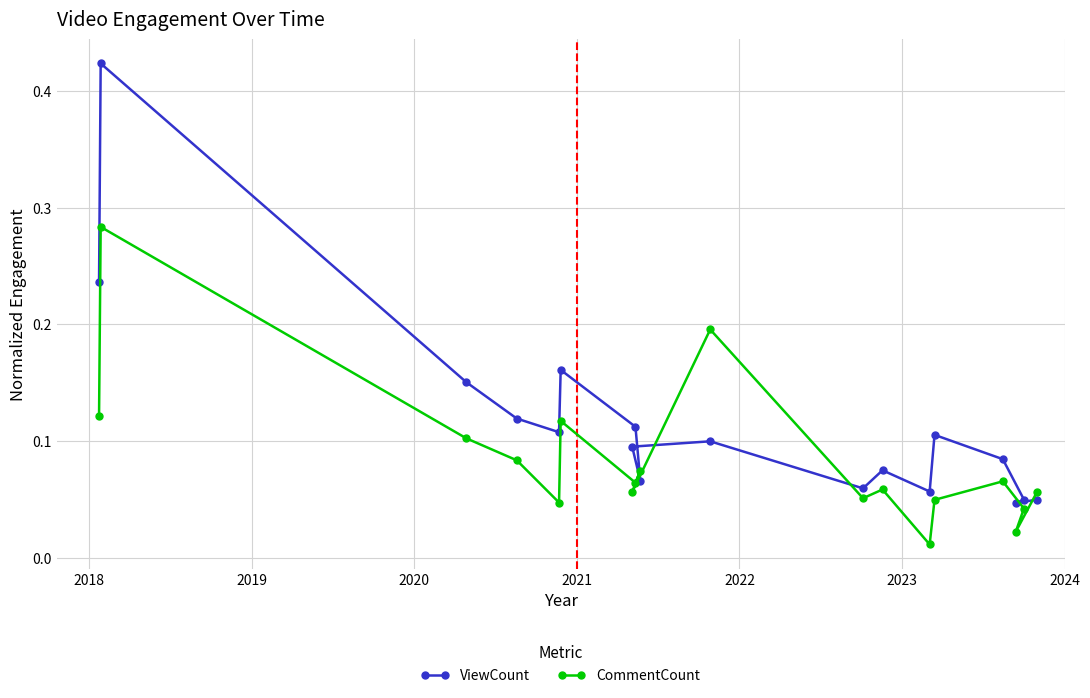

What is the difference between the maximum and second lowest values in the ViewCount series?

0.4